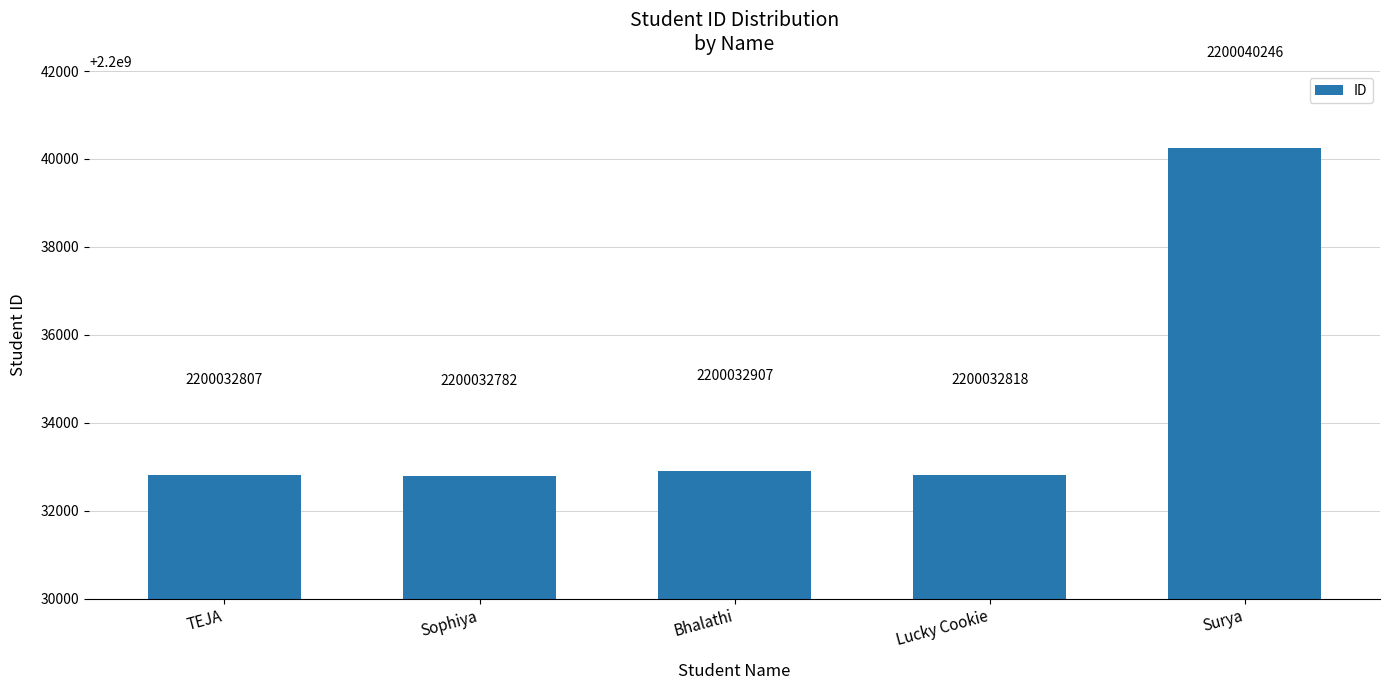

At which category does the chart reach its minimum across all series?

Sophiya